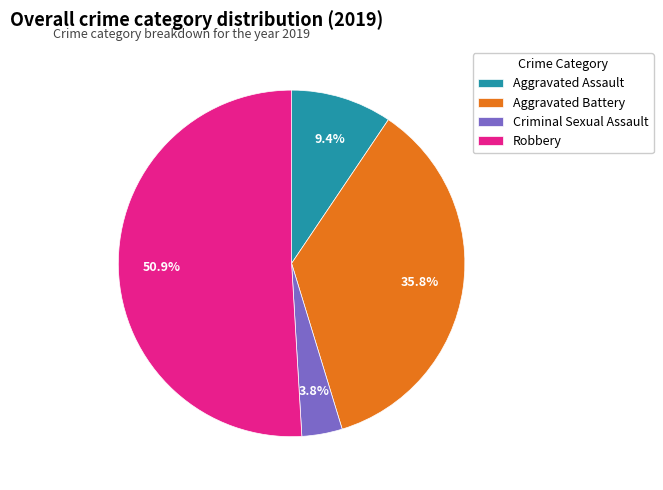

Do Robbery and Aggravated Battery together represent more than half of the pie?

Yes